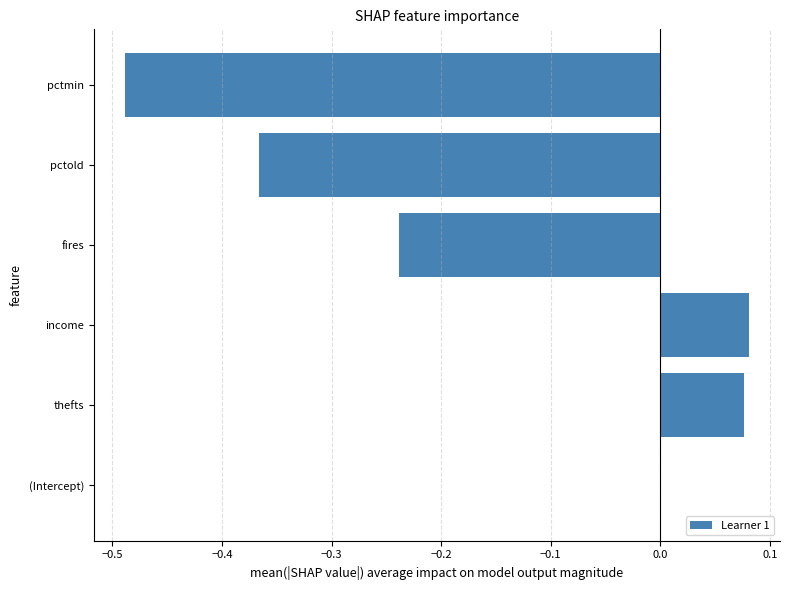

The value at pctmin is -0.2. True or false?

False